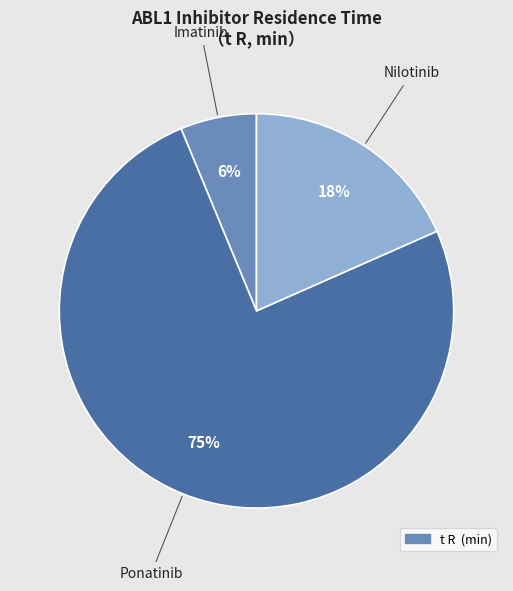

Is there any slice that represents more than half of the pie?

Yes